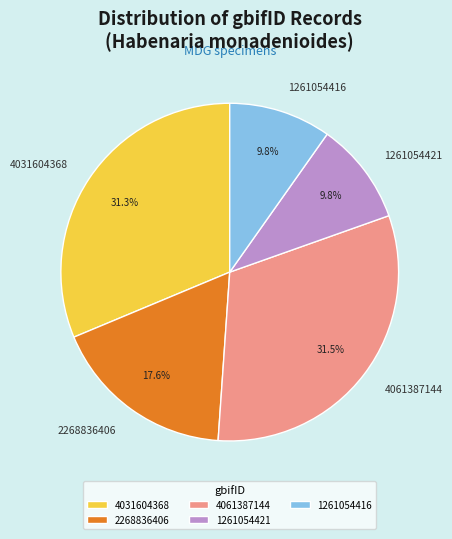

Is there a majority slice in this chart?

No